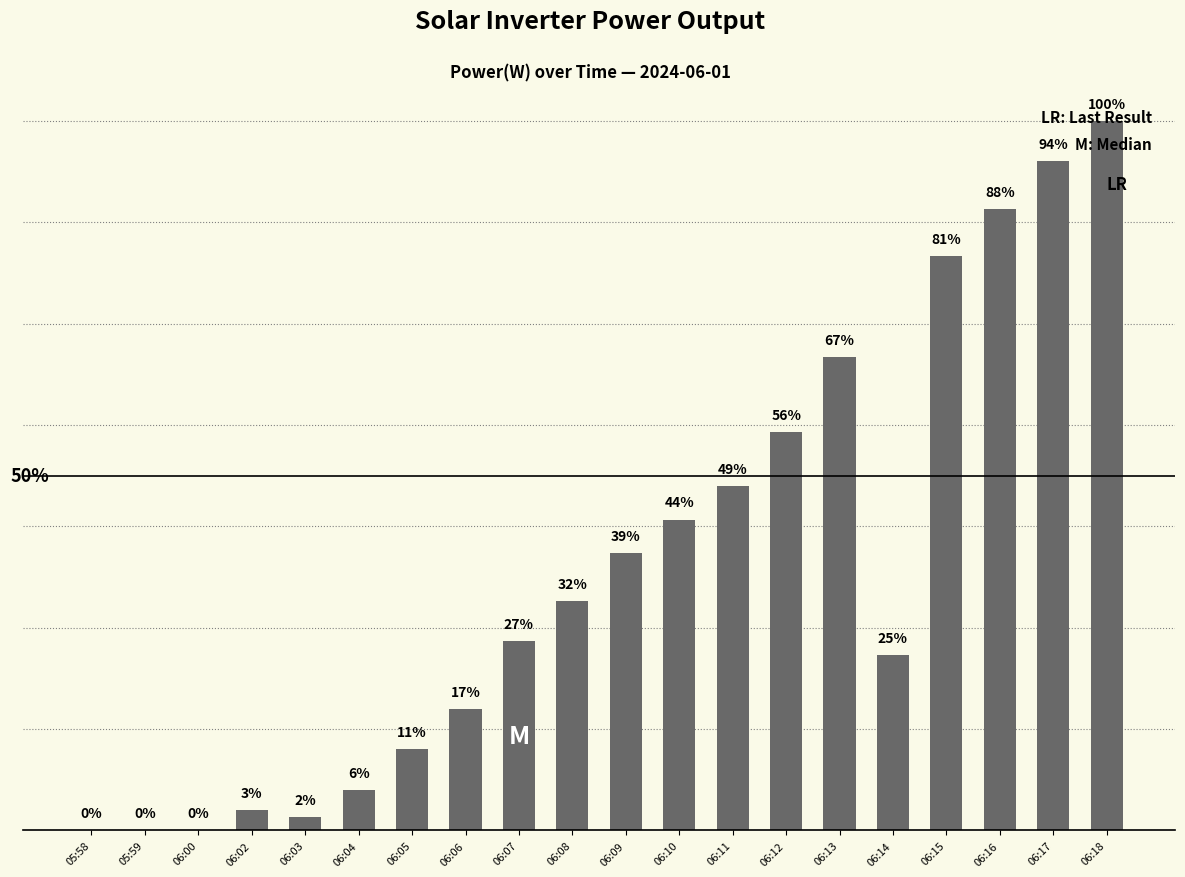

Approximately how many times larger is the value at 06:02 compared to 06:12?

0.1